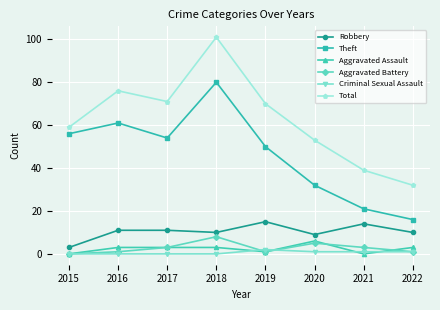

Which series has the largest range (max minus min)?

Total